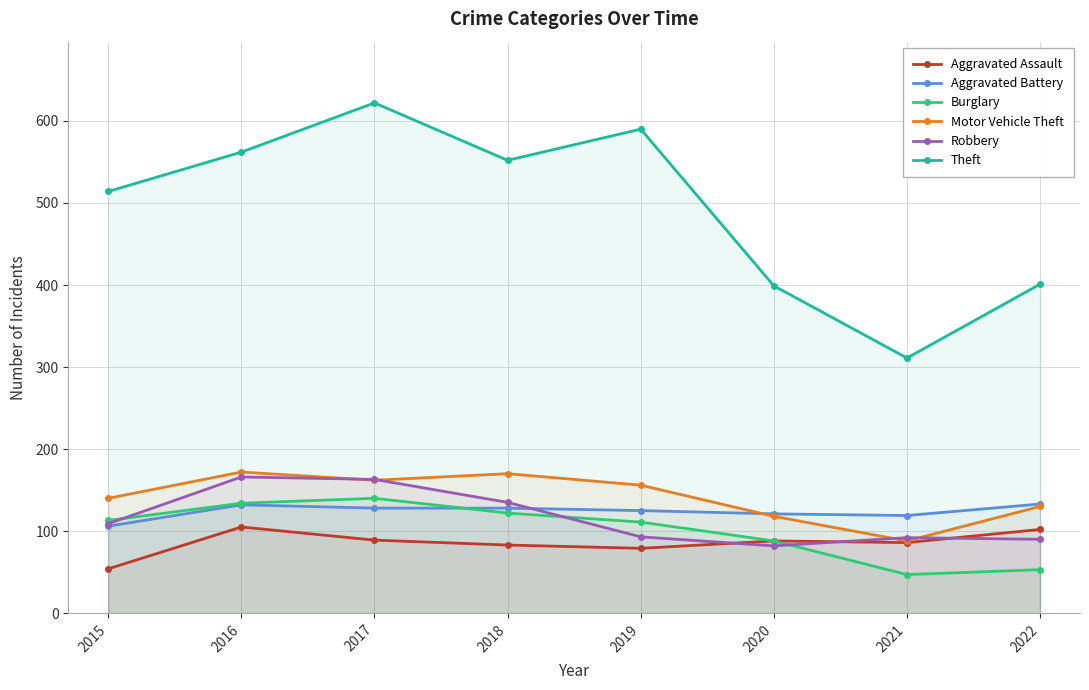

The value of Burglary at 2016 is 45. True or false?

False